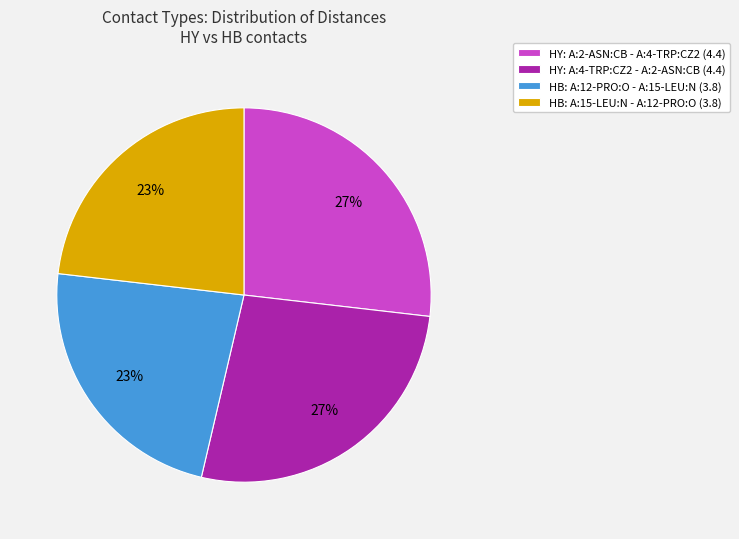

Combined, do HB: A:12-PRO:O - A:15-LEU:N (3.8) and HB: A:15-LEU:N - A:12-PRO:O (3.8) account for over 50%?

No